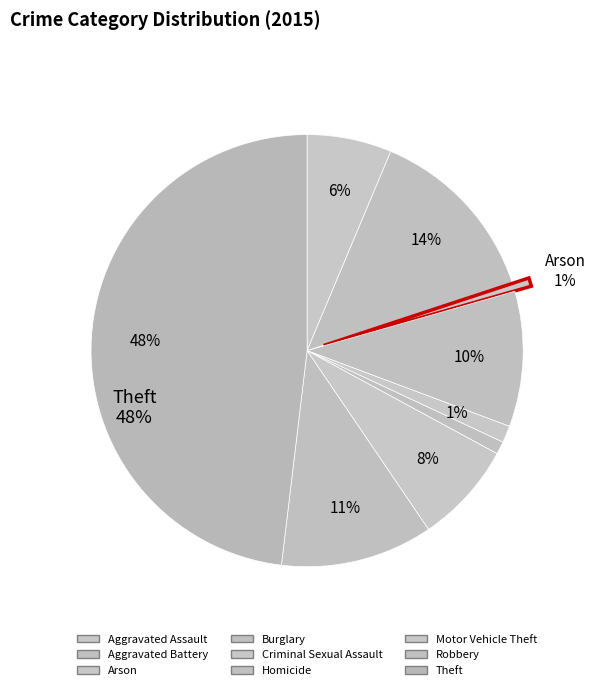

Rank the categories by value from highest to lowest.

Theft, Aggravated Battery, Robbery, Burglary, Motor Vehicle Theft, Aggravated Assault, Criminal Sexual Assault, Homicide, Arson